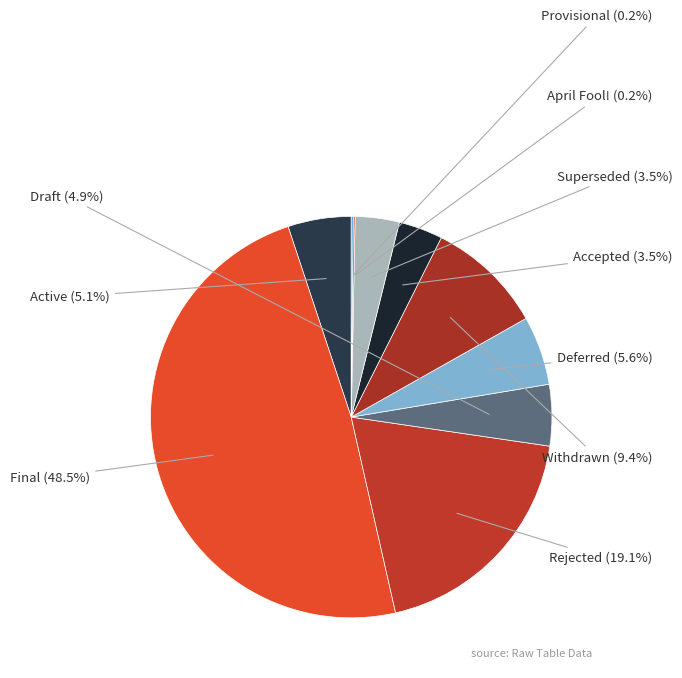

Which slice is the largest?

Final